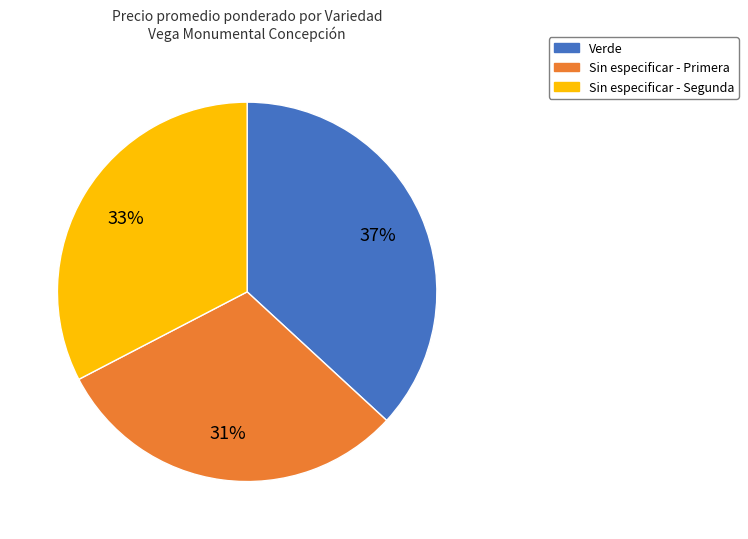

To the nearest percent, what is the difference between the largest and smallest slice percentages?

6%